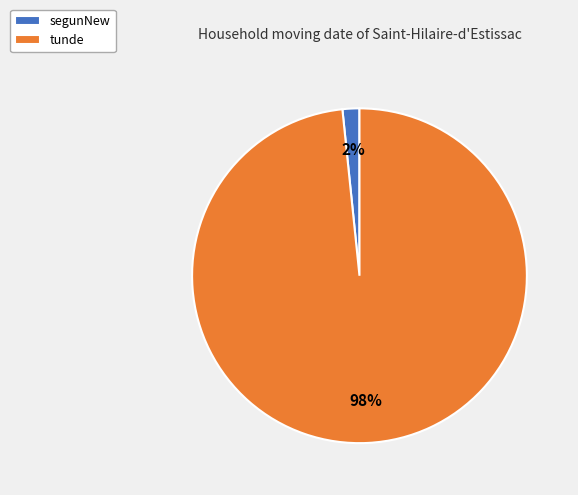

Is segunNew the majority of the pie?

No